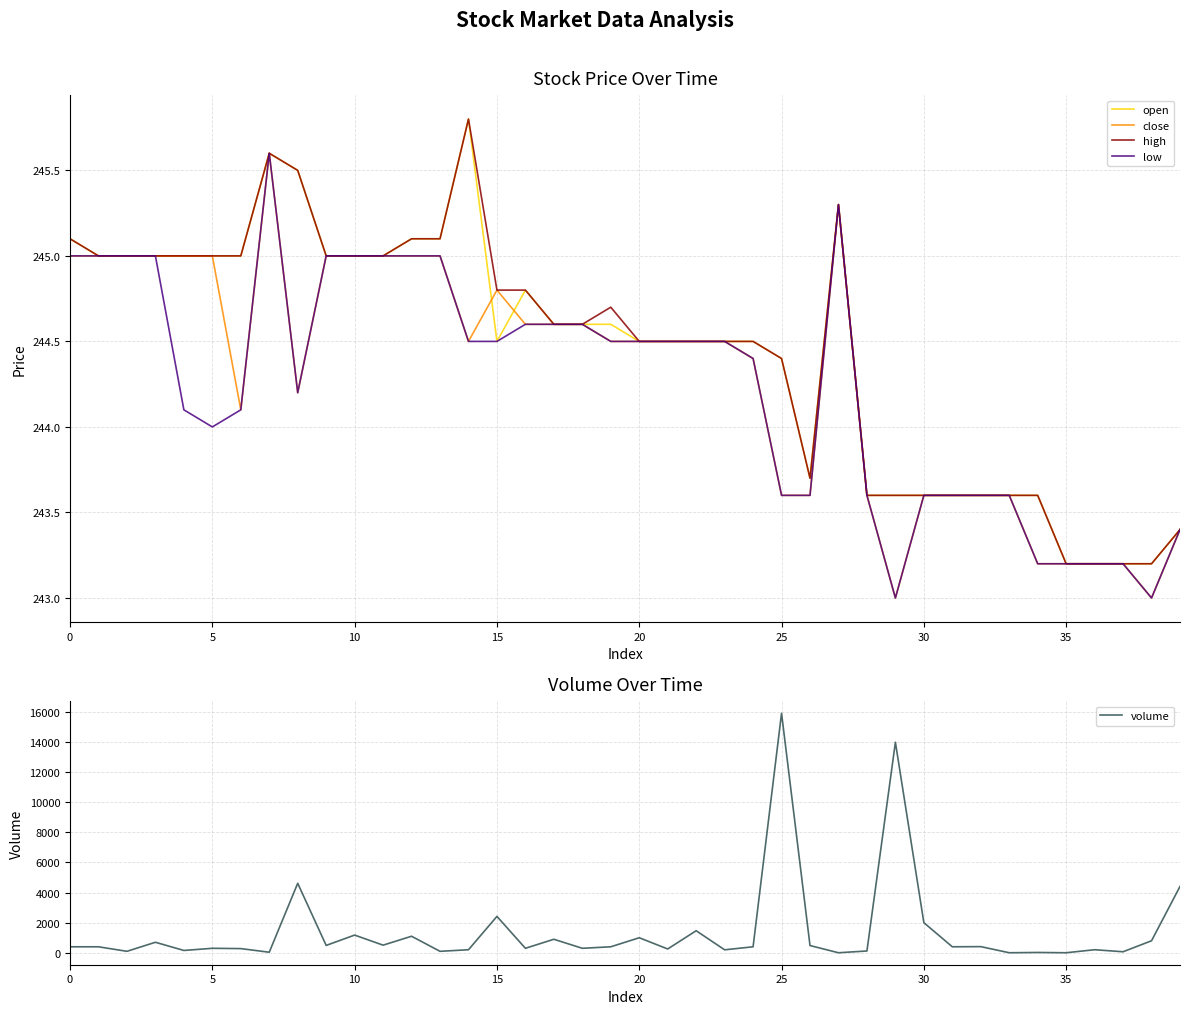

What is the highest value of the high series?

245.8